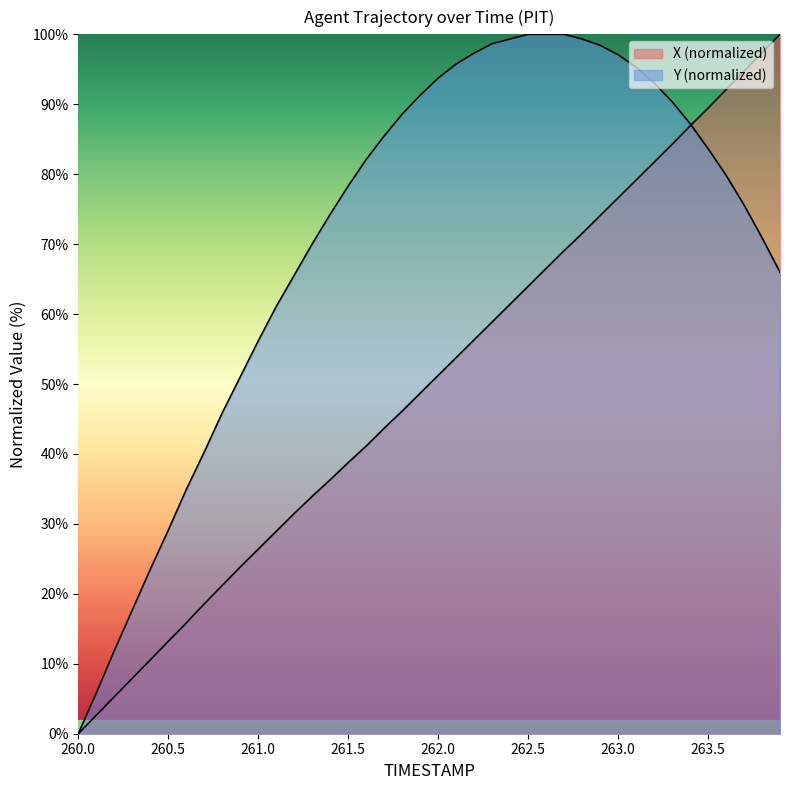

How many distinct data groups are displayed?

2